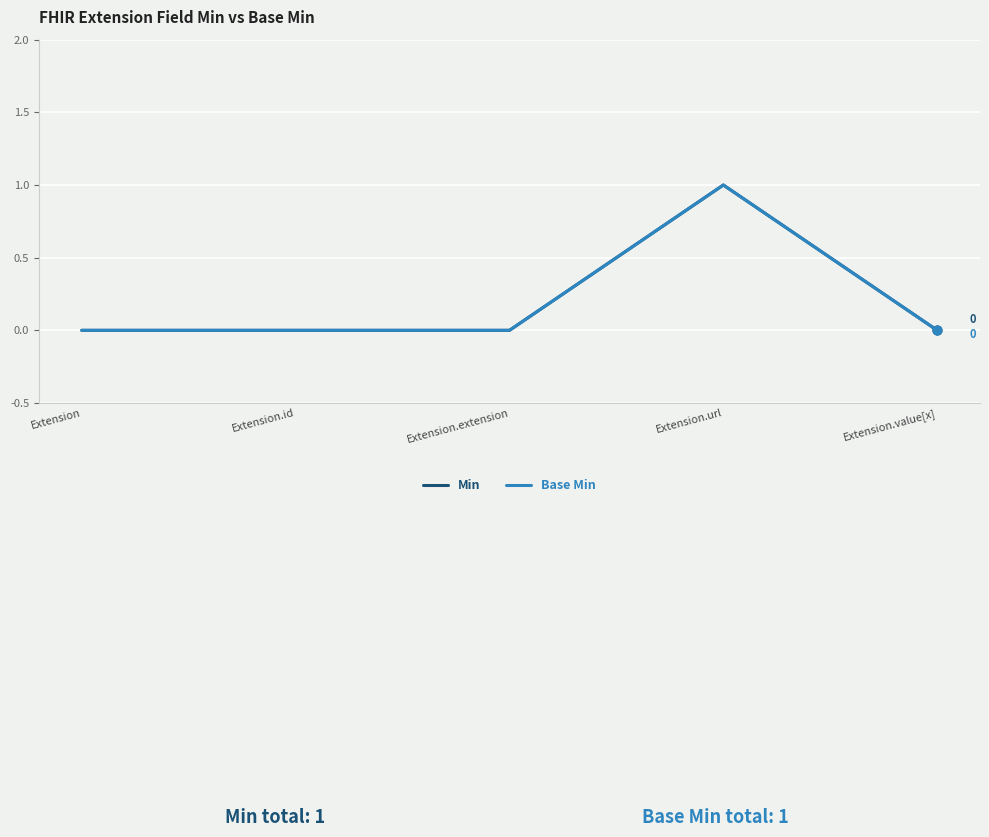

Is the value of Min at Extension.url greater than the value of Base Min at Extension.id?

Yes